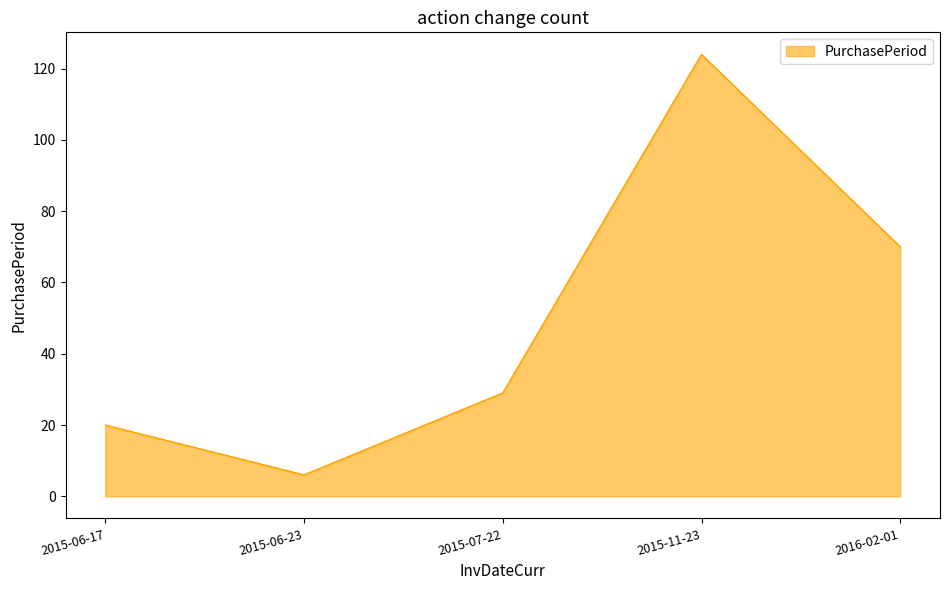

Rank the categories by value from lowest to highest.

2015-06-23, 2015-06-17, 2015-07-22, 2016-02-01, 2015-11-23